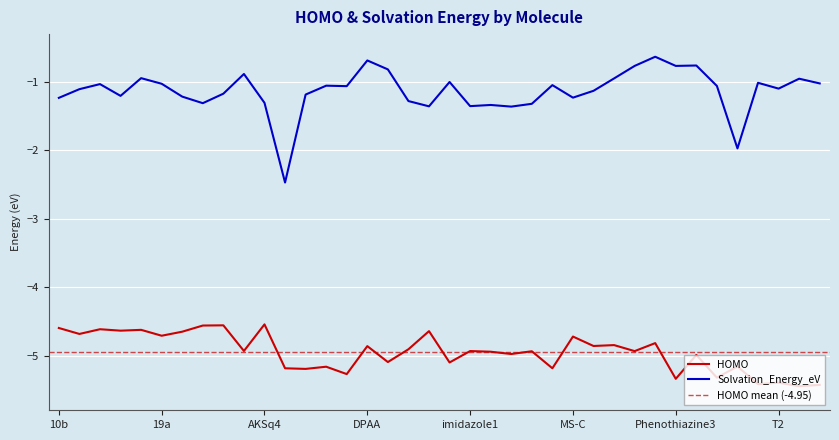

The Solvation_Energy_eV series shows -2.1 at 12a. True or false?

False